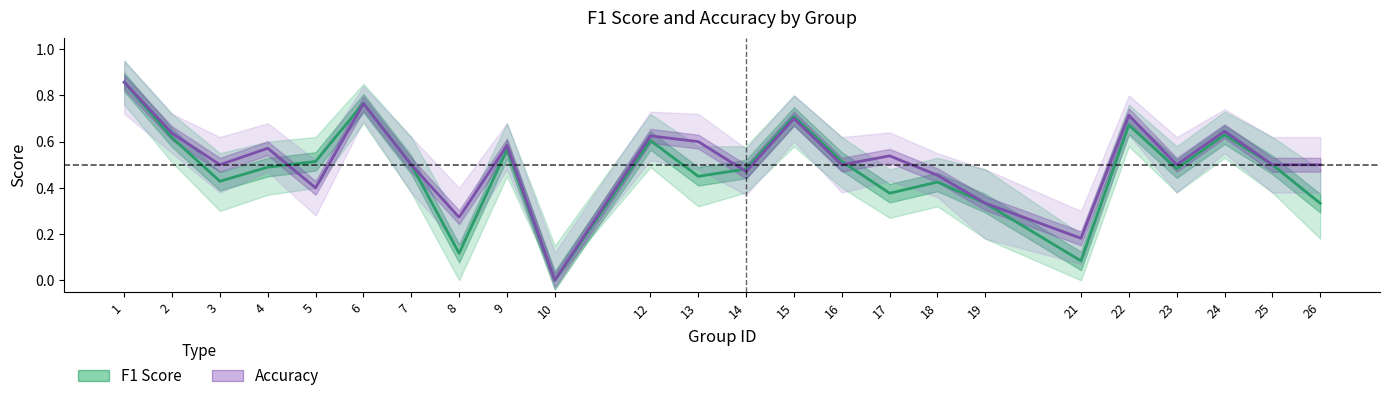

The Accuracy series shows 0.6 at 12. True or false?

True